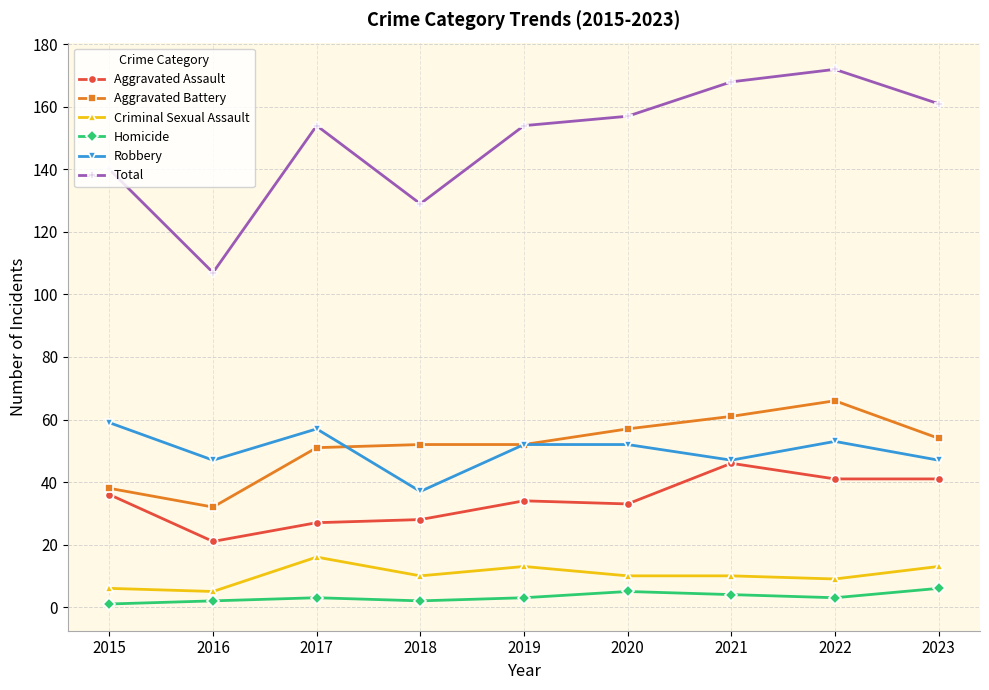

Does the chart have visible grid lines?

Yes